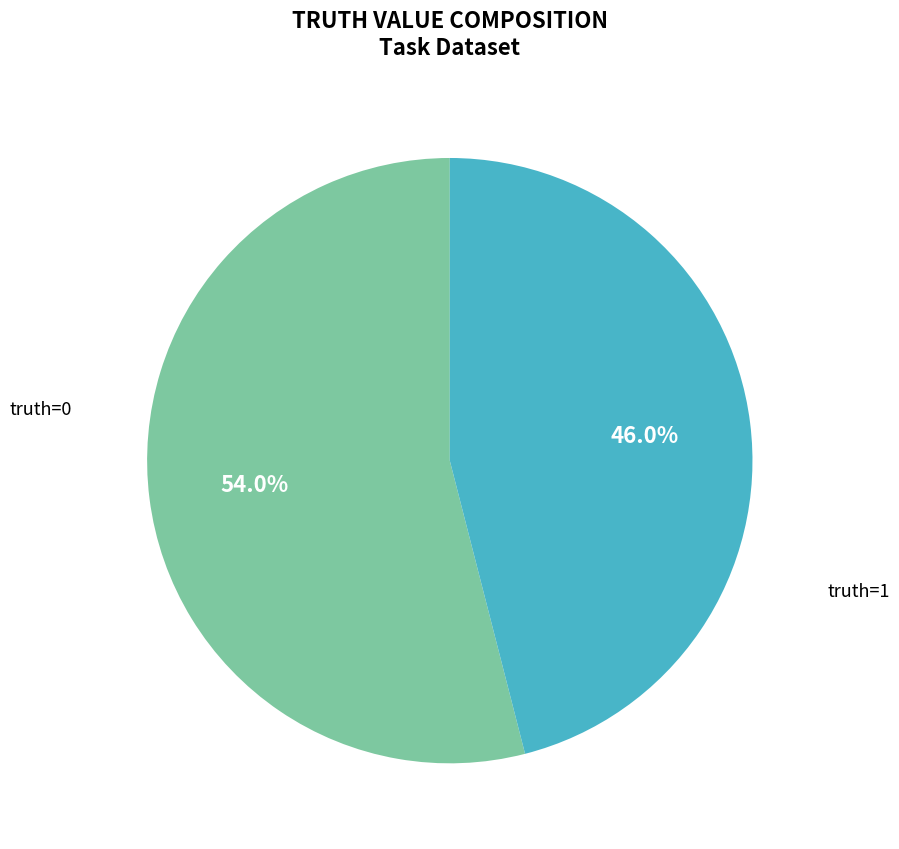

Is there a majority slice in this chart?

Yes